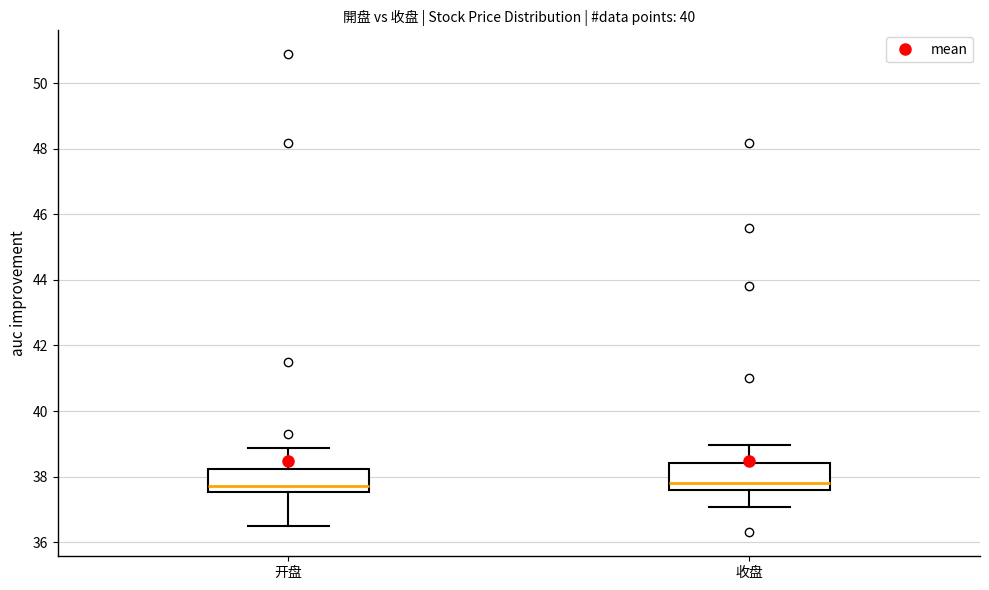

Reading left to right, transcribe this box plot: for each box, give where its median line is, the range the box spans, and where its two whiskers end, as read against the y-axis. The values are not printed on the chart, so give them approximately, as read against the axis.

开盘: median 37.8, box 37.6 to 38.2, whiskers 36.6 to 38.8
收盘: median 37.8, box 37.6 to 38.4, whiskers 37.0 to 39.0